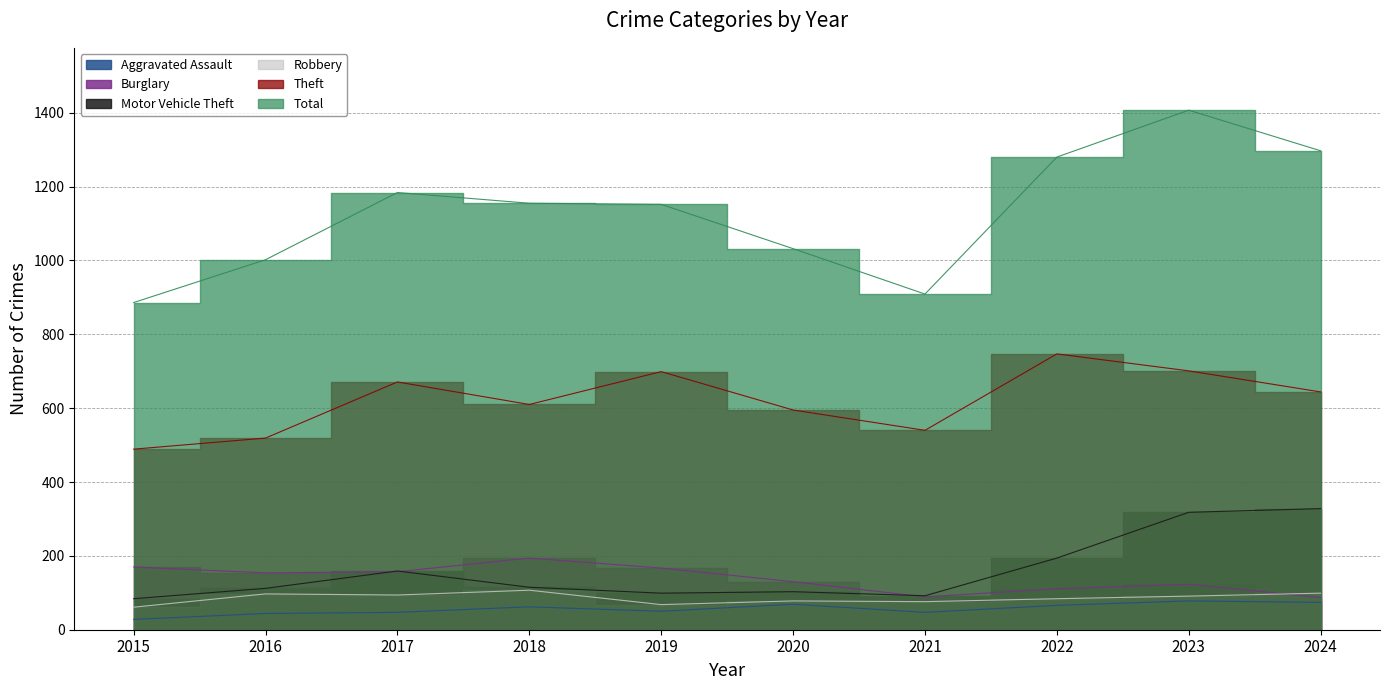

Is the value of Total at 2018 greater than the value of Motor Vehicle Theft at 2024?

Yes